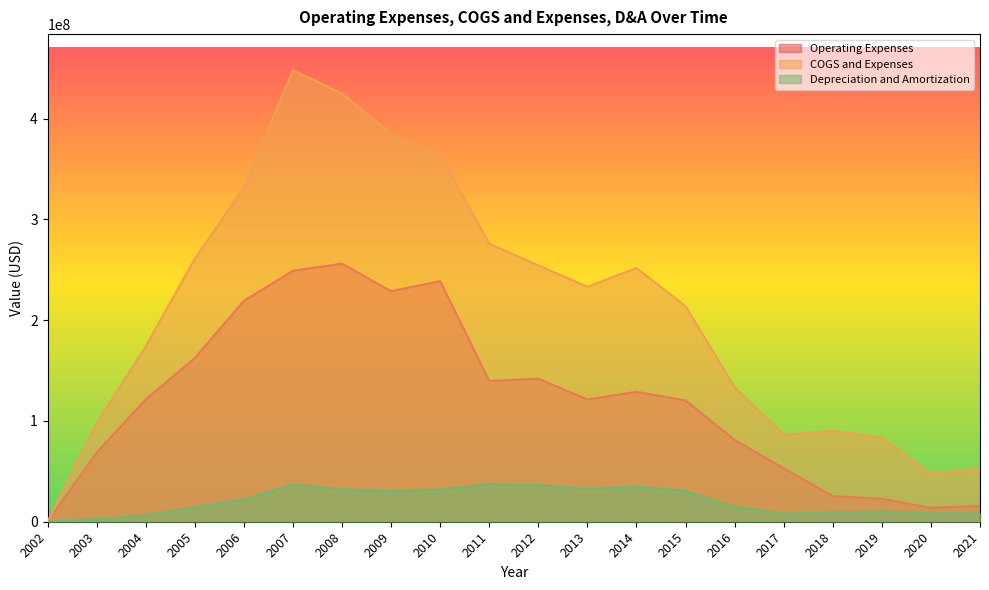

What is the sum of the Operating Expenses values at 2020 and 2006?

233058000